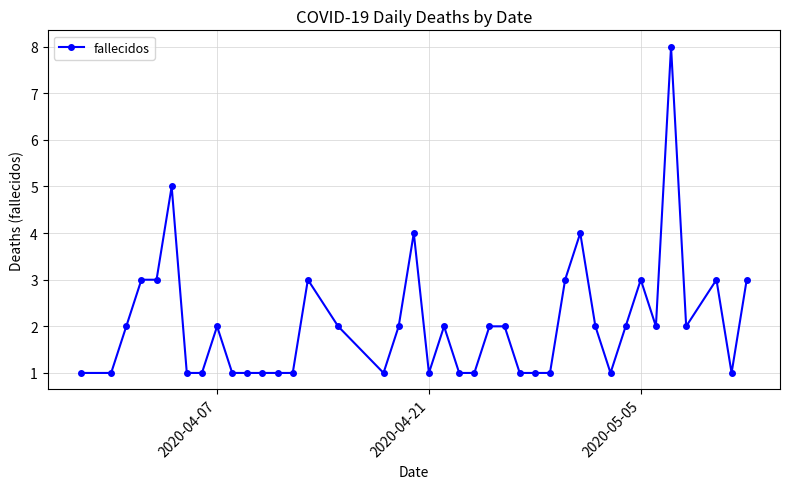

What is the difference between the maximum and minimum values?

7